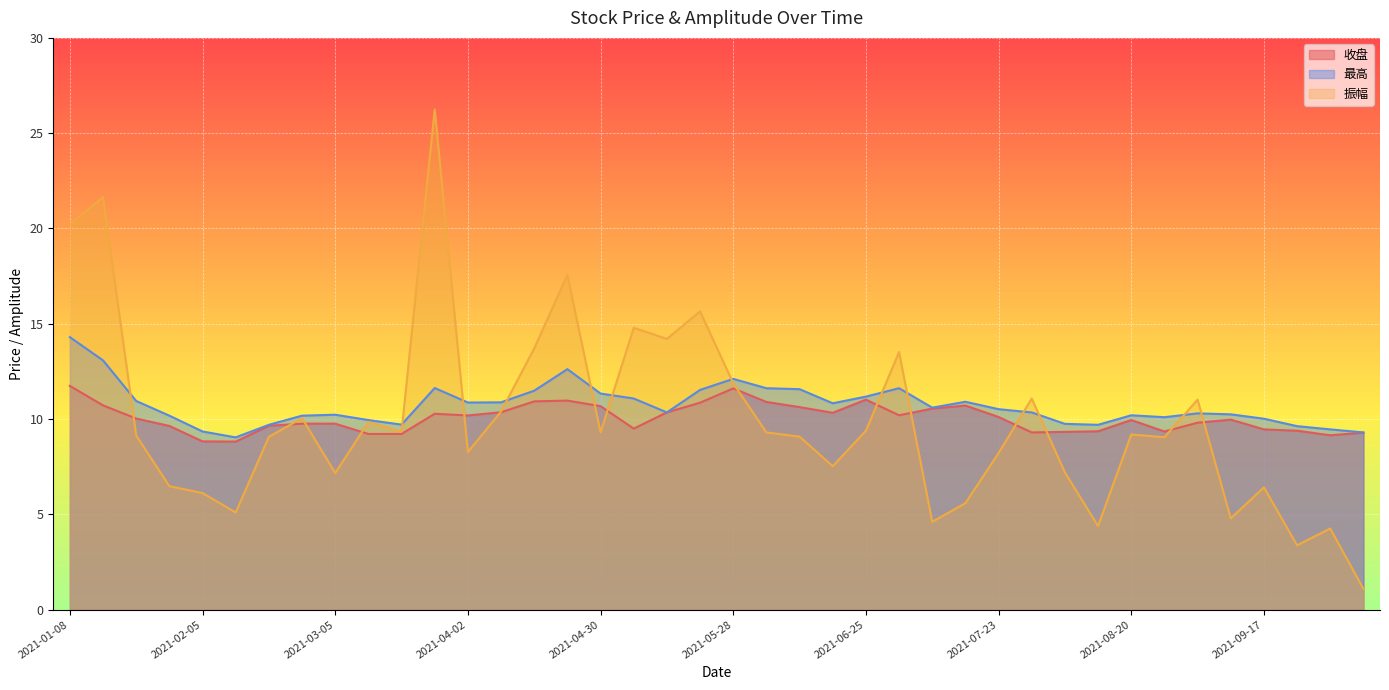

Reading left to right, list all the values displayed in this chart.

收盘: 2021-01-08=11.7	2021-01-15=10.7	2021-01-22=10.0	2021-01-29=9.6	2021-02-05=8.8	2021-02-10=8.8	2021-02-19=9.7	2021-02-26=9.8	2021-03-05=9.8	2021-03-12=9.2	2021-03-19=9.2	2021-03-26=10.3	2021-04-02=10.2	2021-04-09=10.4	2021-04-16=10.9	2021-04-23=11.0	2021-04-30=10.7	2021-05-07=9.5	2021-05-14=10.3	2021-05-21=10.9	2021-05-28=11.6	2021-06-04=10.9	2021-06-11=10.6	2021-06-18=10.3	2021-06-25=11.0	2021-07-02=10.2	2021-07-09=10.6	2021-07-16=10.7	2021-07-23=10.1	2021-07-30=9.3	2021-08-06=9.3	2021-08-13=9.4	2021-08-20=9.9	2021-08-27=9.3	2021-09-03=9.8	2021-09-10=10.0	2021-09-17=9.5	2021-09-24=9.4	2021-09-30=9.2	2021-10-08=9.3
最高: 2021-01-08=14.3	2021-01-15=13.1	2021-01-22=10.9	2021-01-29=10.2	2021-02-05=9.3	2021-02-10=9.0	2021-02-19=9.7	2021-02-26=10.2	2021-03-05=10.2	2021-03-12=9.9	2021-03-19=9.7	2021-03-26=11.6	2021-04-02=10.9	2021-04-09=10.9	2021-04-16=11.5	2021-04-23=12.6	2021-04-30=11.3	2021-05-07=11.1	2021-05-14=10.3	2021-05-21=11.5	2021-05-28=12.1	2021-06-04=11.6	2021-06-11=11.6	2021-06-18=10.8	2021-06-25=11.2	2021-07-02=11.6	2021-07-09=10.6	2021-07-16=10.9	2021-07-23=10.5	2021-07-30=10.3	2021-08-06=9.8	2021-08-13=9.7	2021-08-20=10.2	2021-08-27=10.1	2021-09-03=10.3	2021-09-10=10.2	2021-09-17=10.0	2021-09-24=9.6	2021-09-30=9.5	2021-10-08=9.3
振幅: 2021-01-08=20.2	2021-01-15=21.6	2021-01-22=9.1	2021-01-29=6.5	2021-02-05=6.1	2021-02-10=5.1	2021-02-19=9.1	2021-02-26=10.1	2021-03-05=7.2	2021-03-12=9.8	2021-03-19=9.3	2021-03-26=26.2	2021-04-02=8.3	2021-04-09=10.4	2021-04-16=13.7	2021-04-23=17.6	2021-04-30=9.3	2021-05-07=14.8	2021-05-14=14.2	2021-05-21=15.7	2021-05-28=11.9	2021-06-04=9.3	2021-06-11=9.1	2021-06-18=7.5	2021-06-25=9.4	2021-07-02=13.5	2021-07-09=4.6	2021-07-16=5.6	2021-07-23=8.2	2021-07-30=11.1	2021-08-06=7.2	2021-08-13=4.4	2021-08-20=9.2	2021-08-27=9.1	2021-09-03=11.0	2021-09-10=4.8	2021-09-17=6.4	2021-09-24=3.4	2021-09-30=4.3	2021-10-08=1.1